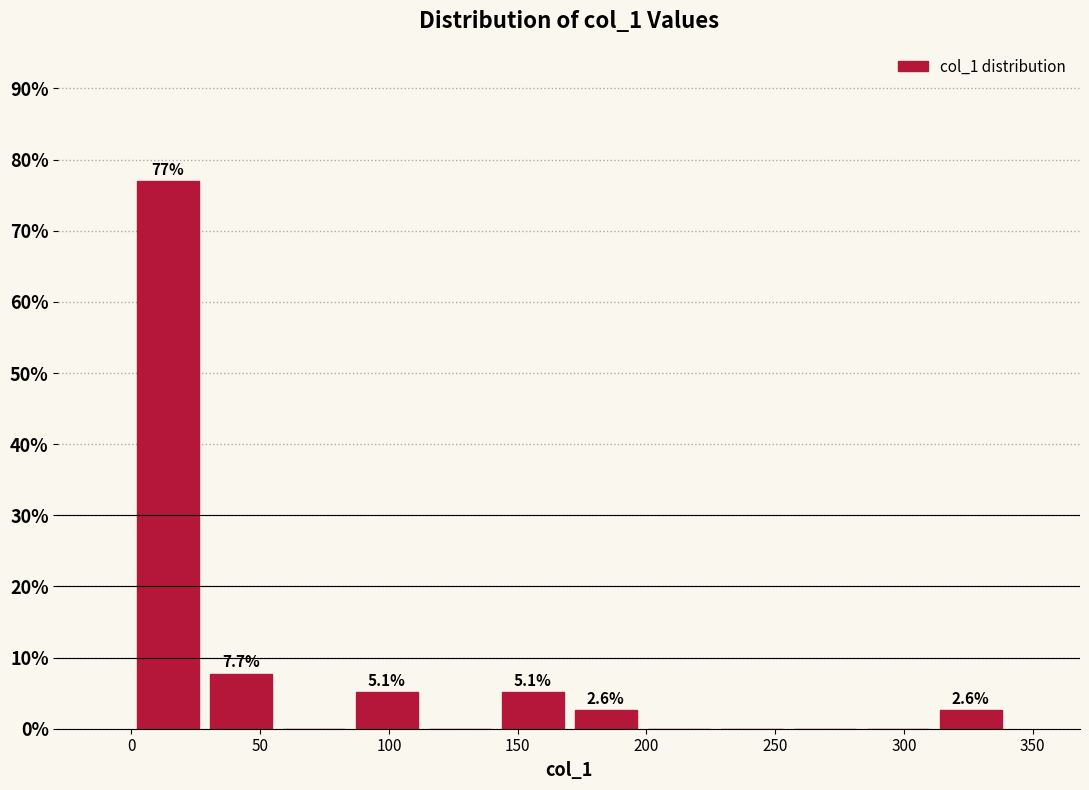

Which range on the x-axis has the tallest bar?

0 to 30